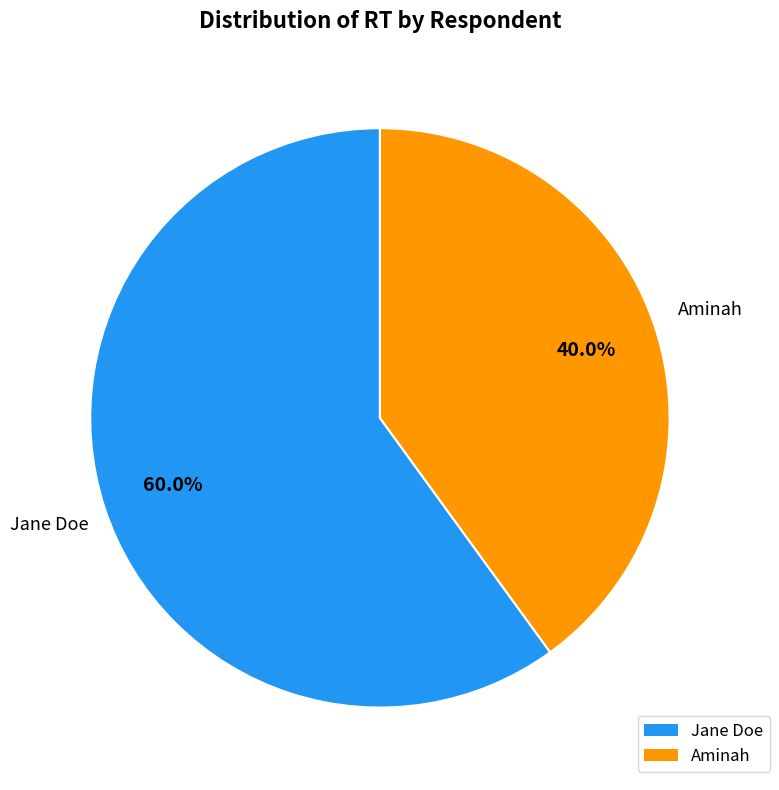

To the nearest percent, what is the difference between the Jane Doe and Aminah slice percentages?

20%